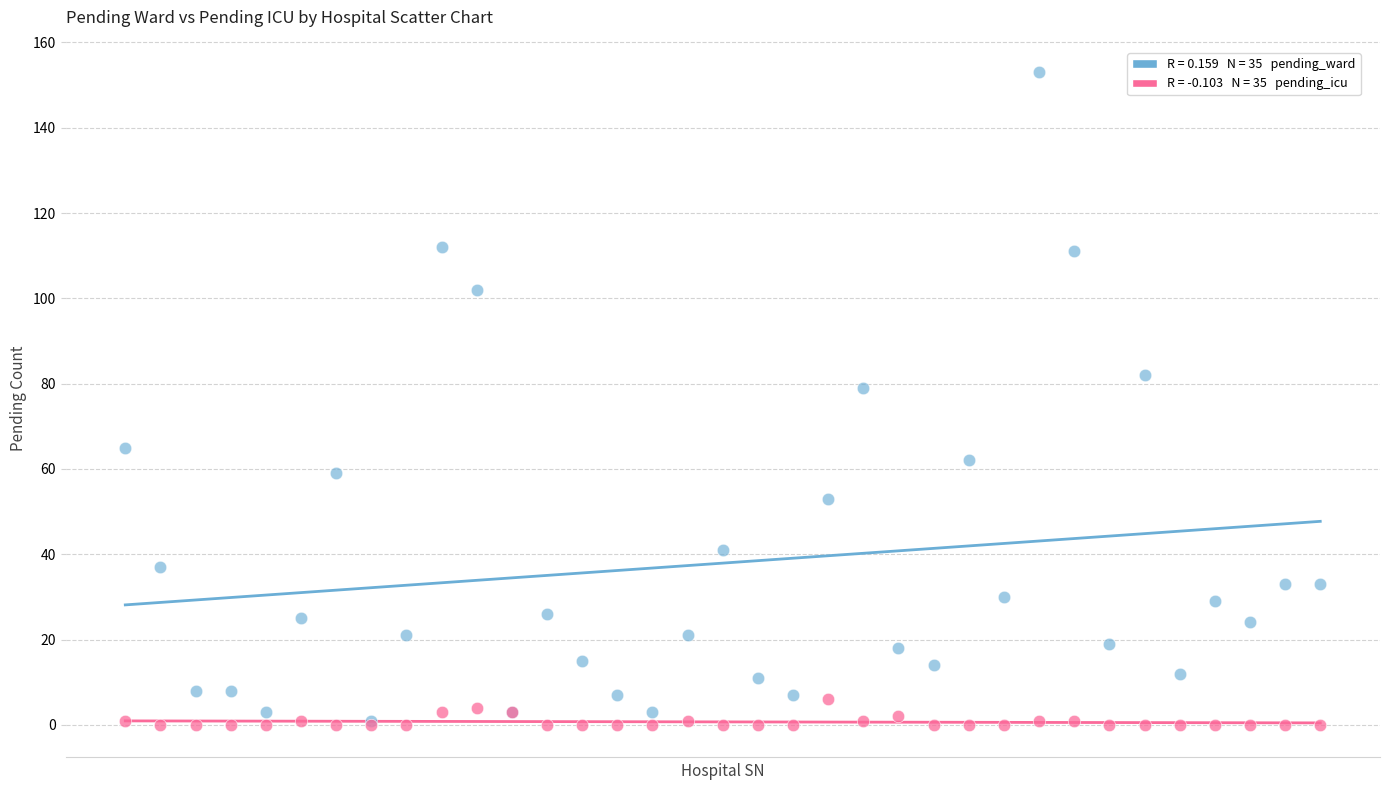

Across all series, what Y value is closest to 76?

79